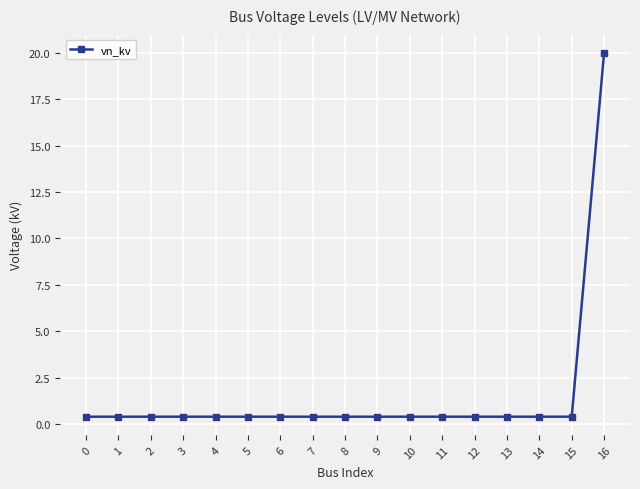

What is the value of the 10th point from the left?

0.4